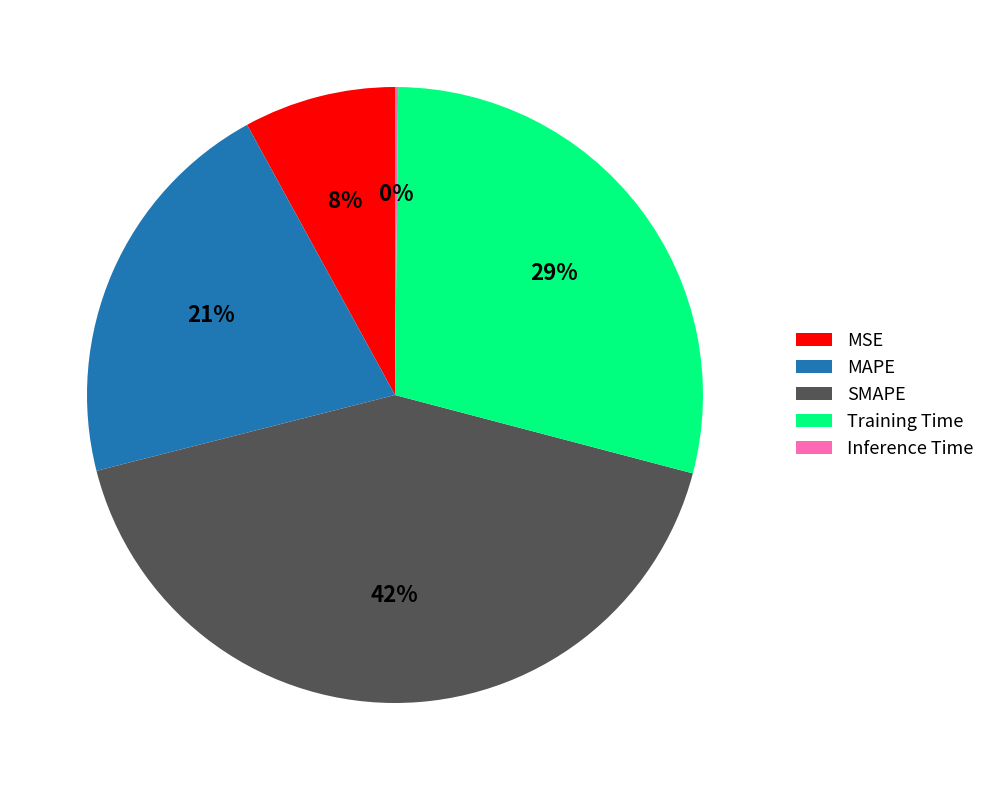

What is the ratio of the value at MAPE to the value at SMAPE?

0.5